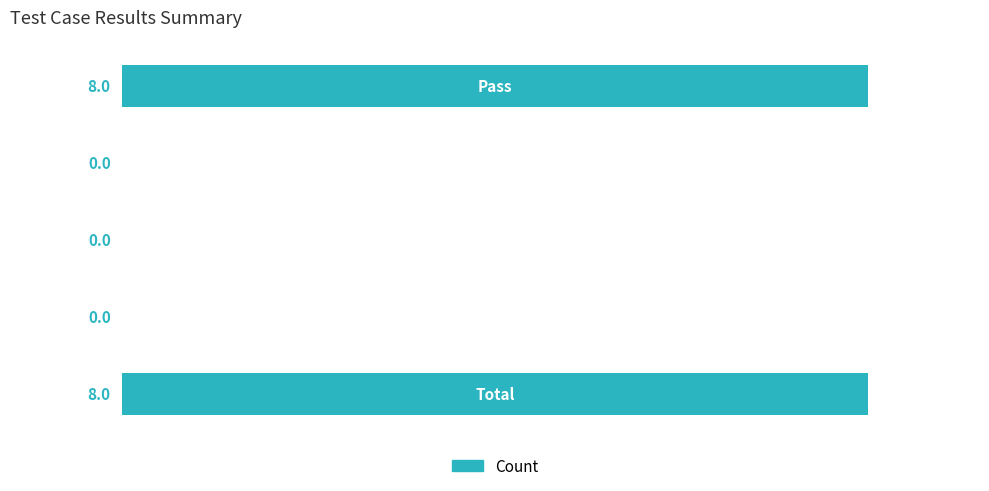

Count the values in the range 0 to 100.

5